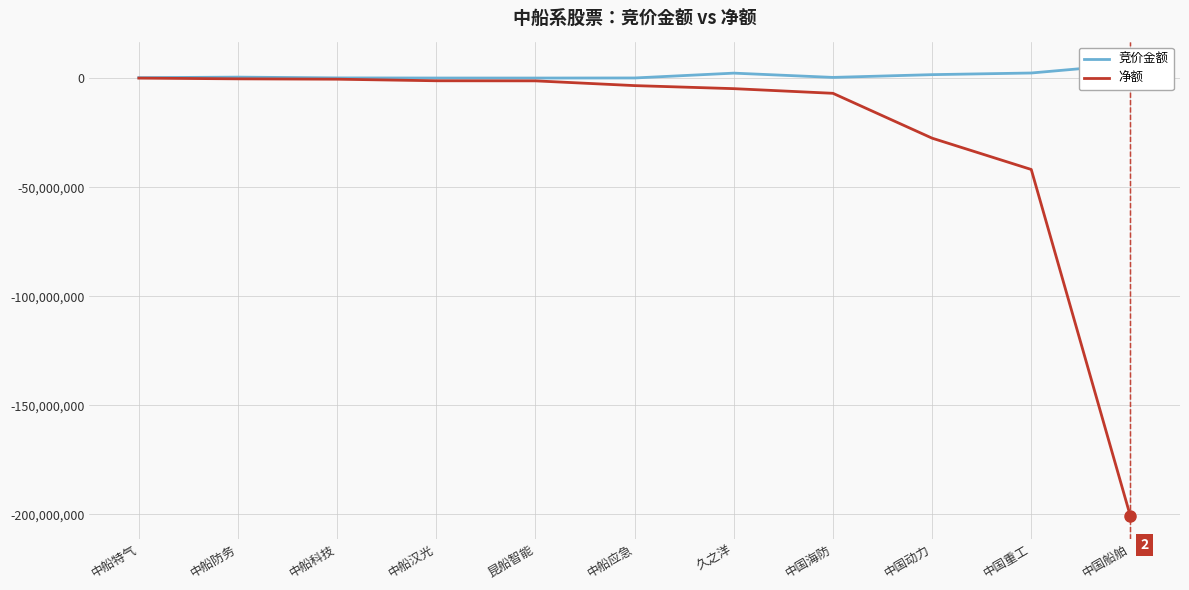

Reading left to right, list all the values displayed in this chart.

竞价金额: 237115	496132	140910	84900	76360	107892	2324364	366224	1632130	2387740	6391270
净额: 42128	-294090	-455249	-1177997	-1217983	-3393635	-4790176	-6923745	-27492155	-41850574	-200851272